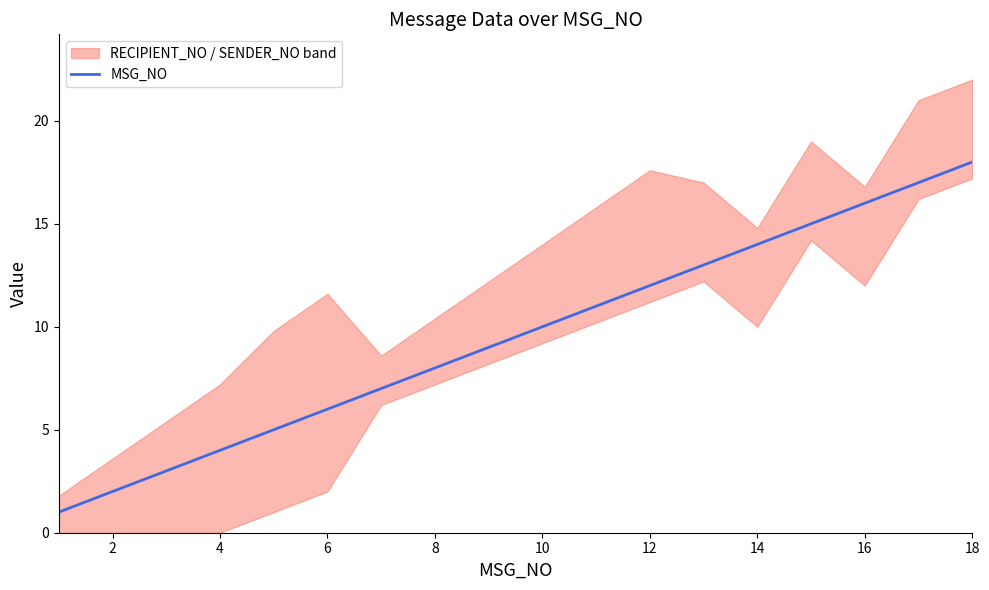

Is it true that MSG_NO equals 24 at 16?

False